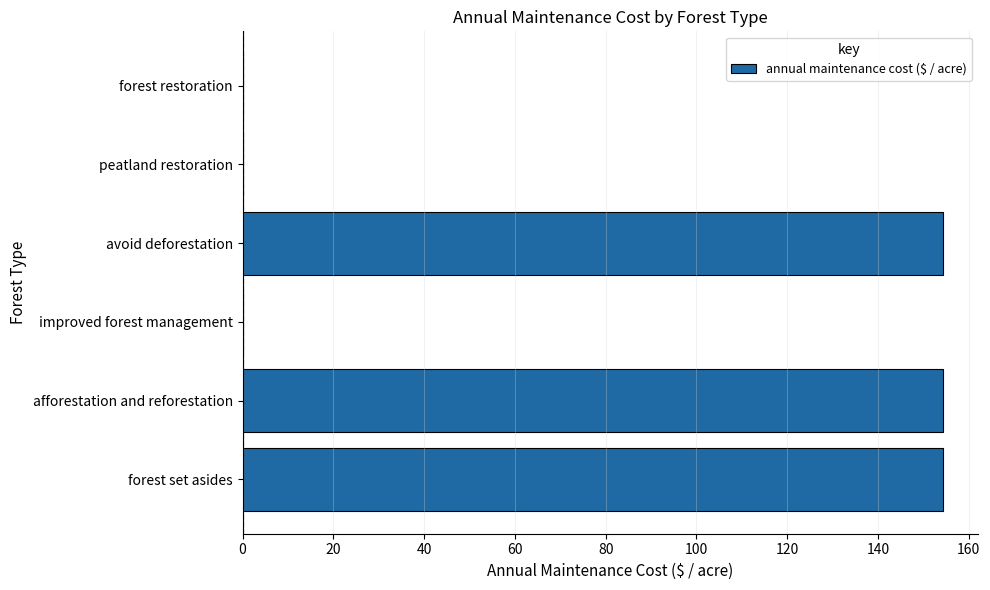

What is the greatest value displayed?

154.3